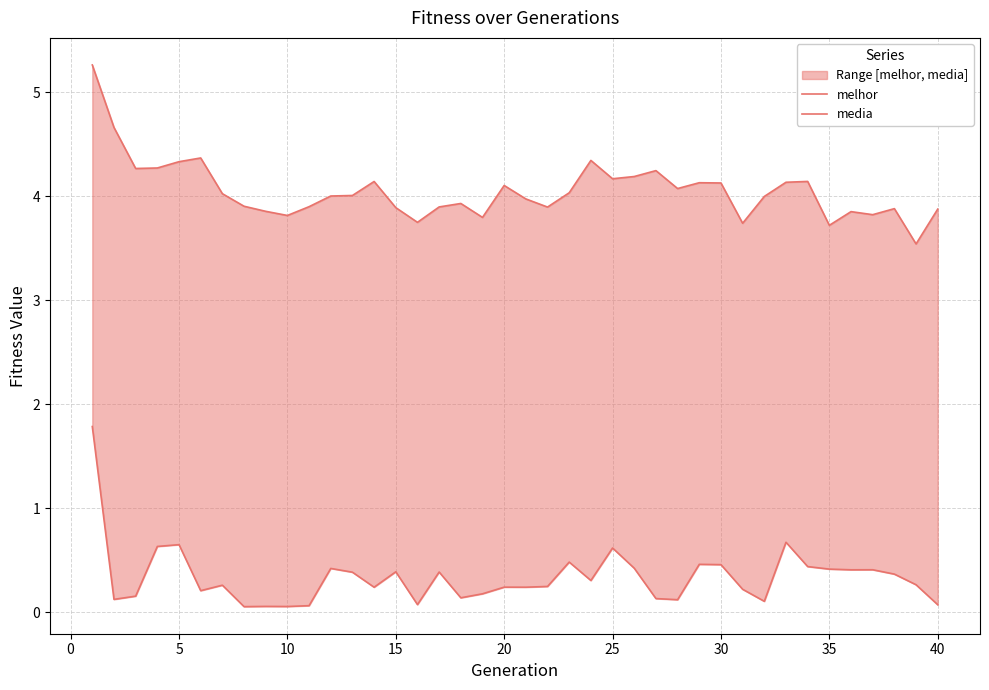

Rank the series by their maximum value, from highest to lowest.

media, melhor